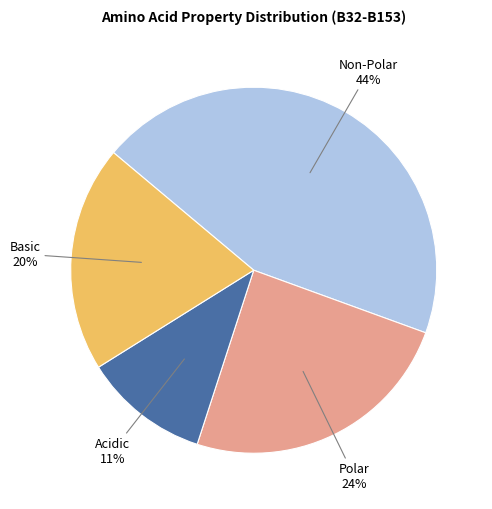

Is it true that Polar is 35% of the pie?

False